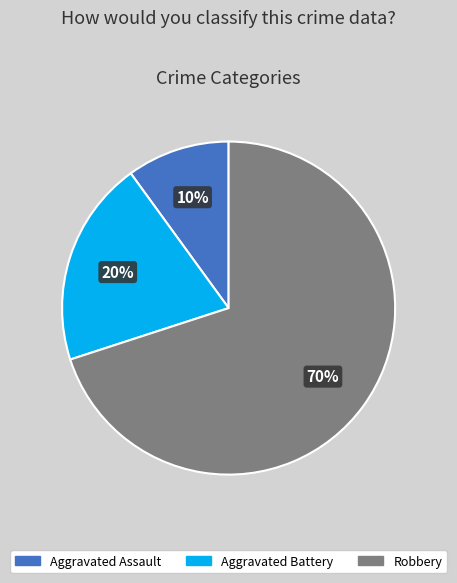

Rank the categories by value from highest to lowest.

Robbery, Aggravated Battery, Aggravated Assault